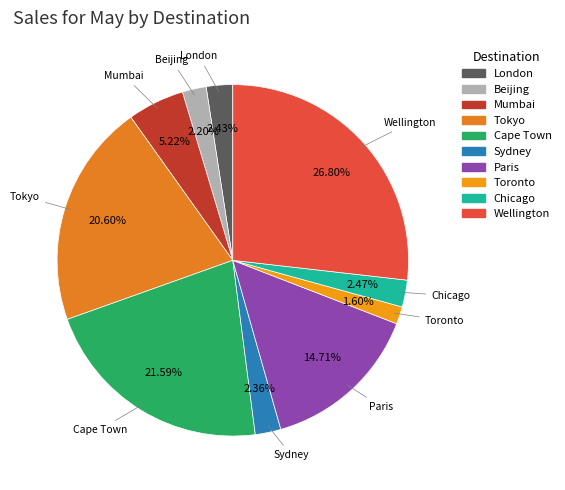

Which category has the biggest portion of the pie?

Wellington